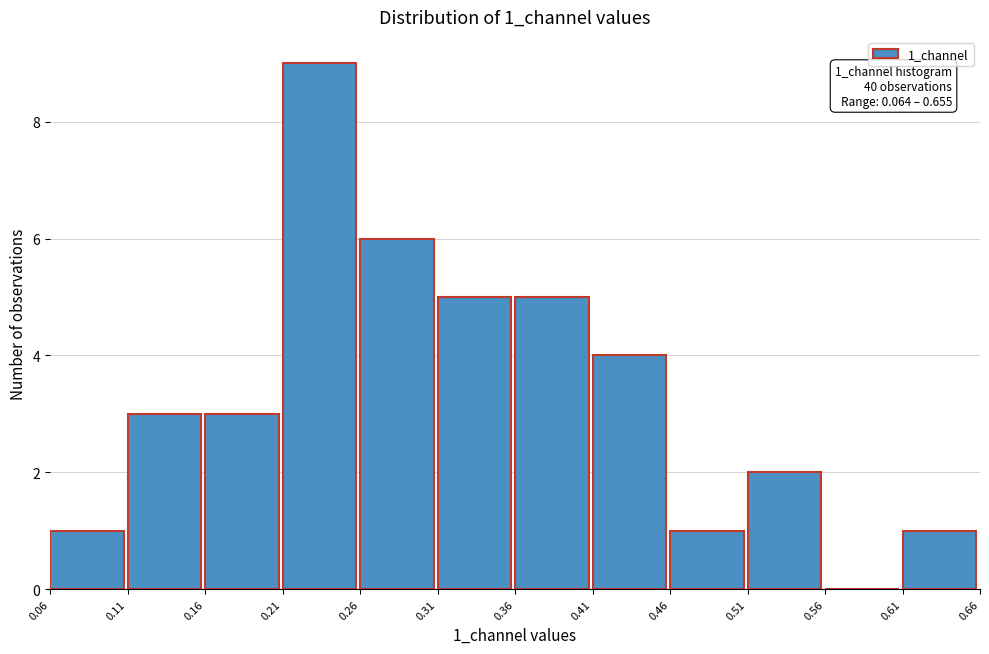

Which range on the x-axis has the tallest bar?

0.21 to 0.26